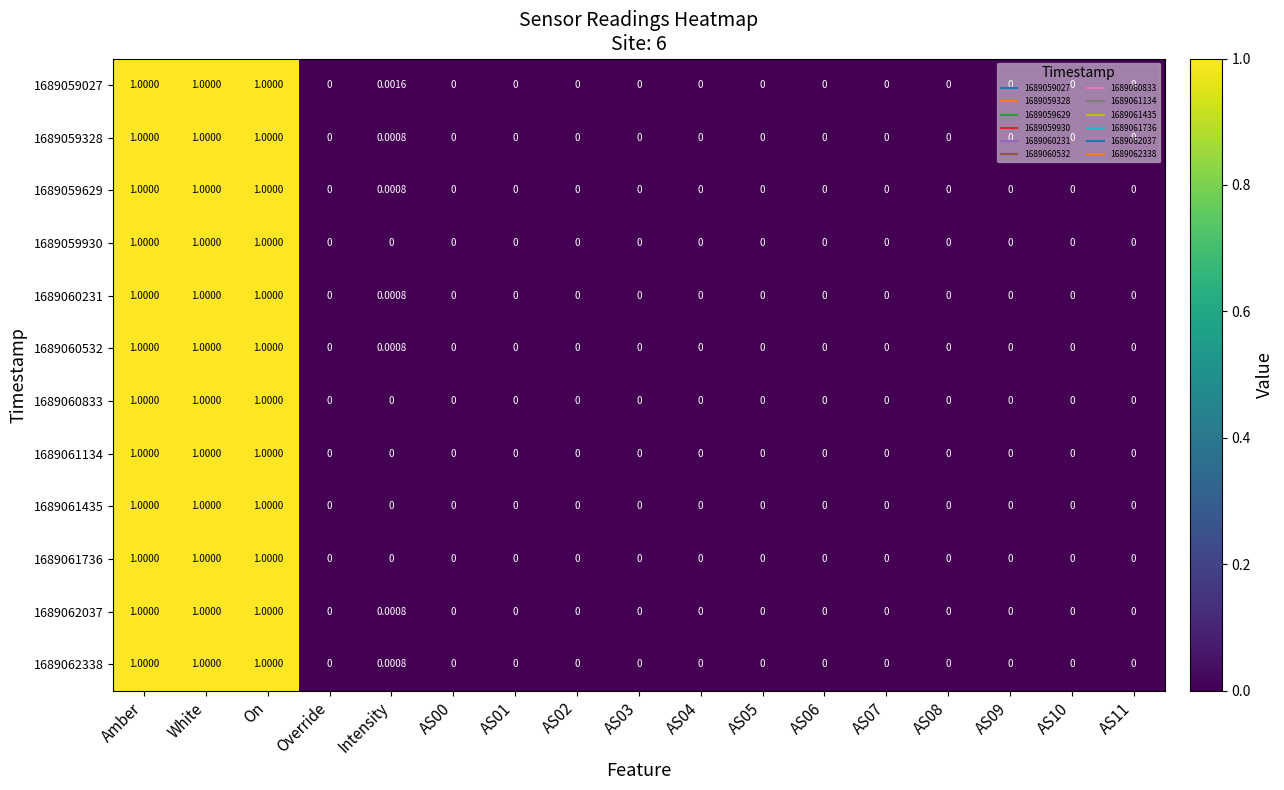

Is the value of 1689061134 at AS05 greater than the value of 1689059328 at White?

No